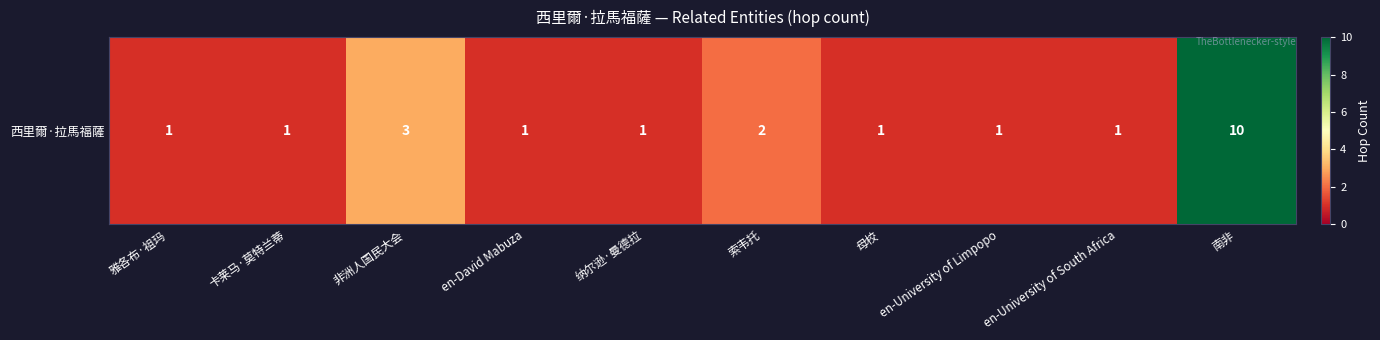

Count the values in the range 1 to 2.

8